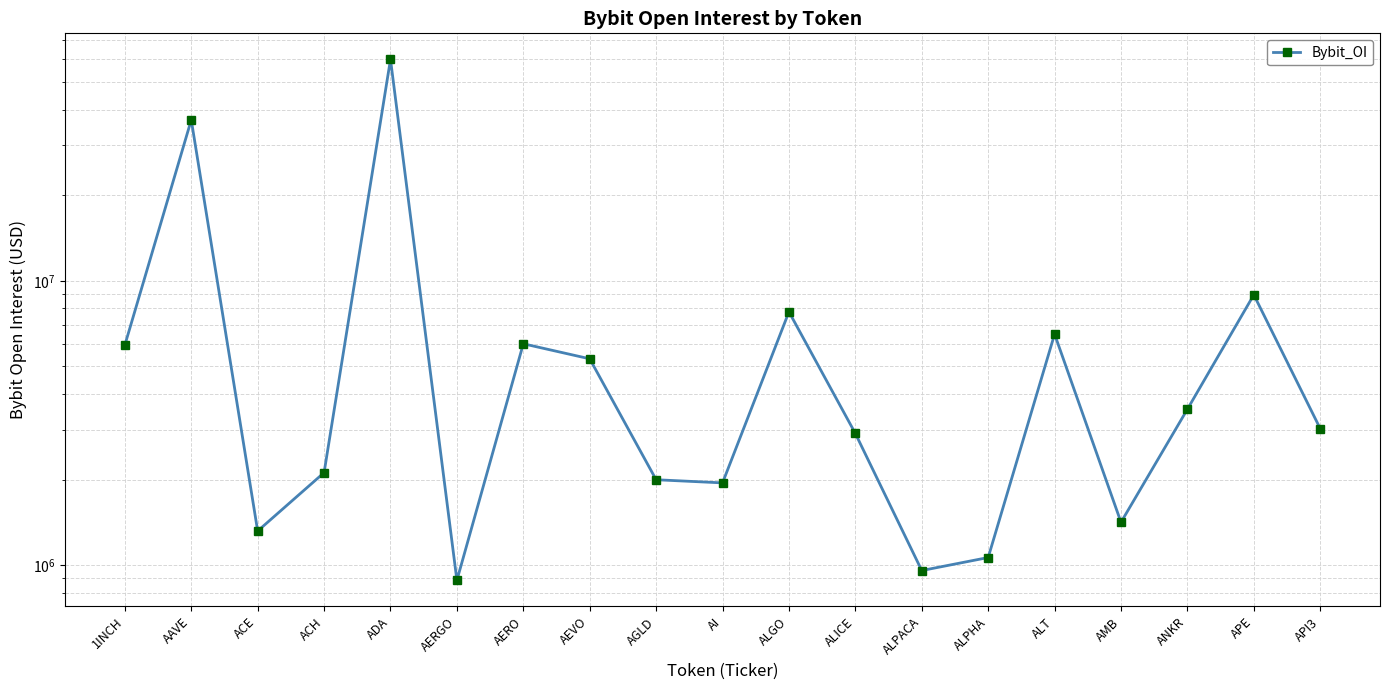

Approximately how many times larger is the value at AI compared to AGLD?

1.0